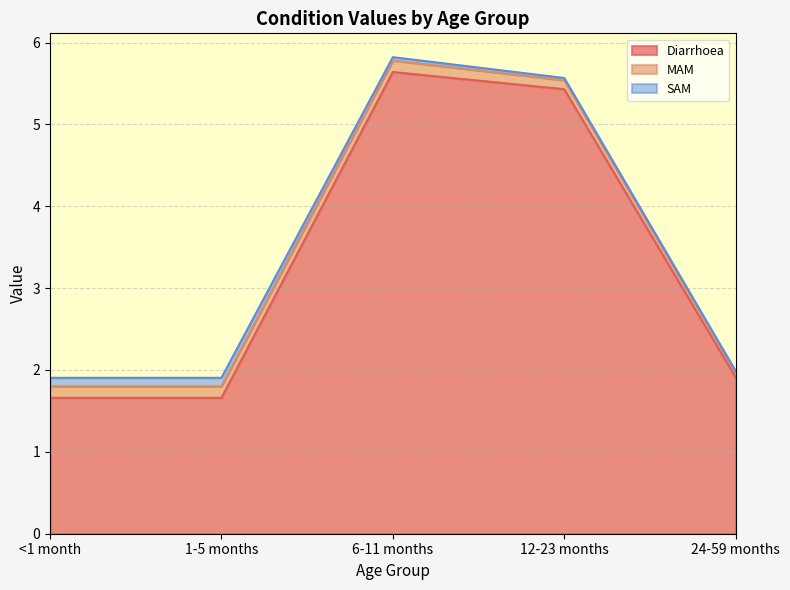

Reading left to right, extract all data points from this chart.

Diarrhoea: 1.7	1.7	5.6	5.4	1.9
MAM: 0.1	0.1	0.1	0.1	0.1
SAM: 0.1	0.1	0.0	0.0	0.0